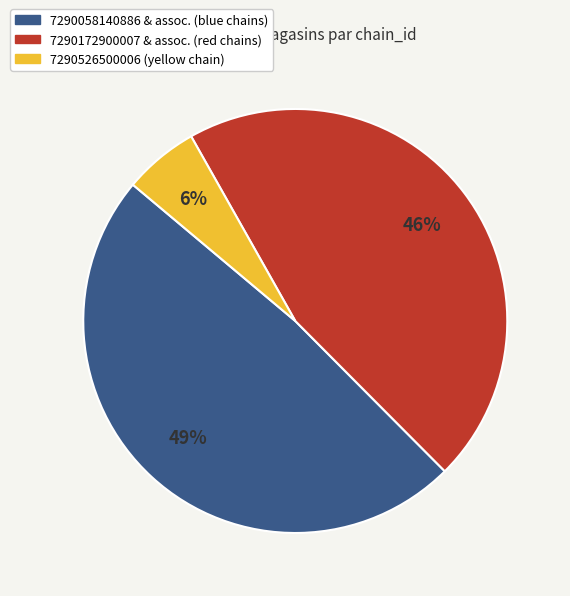

To the nearest percent, what is the difference between the largest and smallest slice percentages?

43%